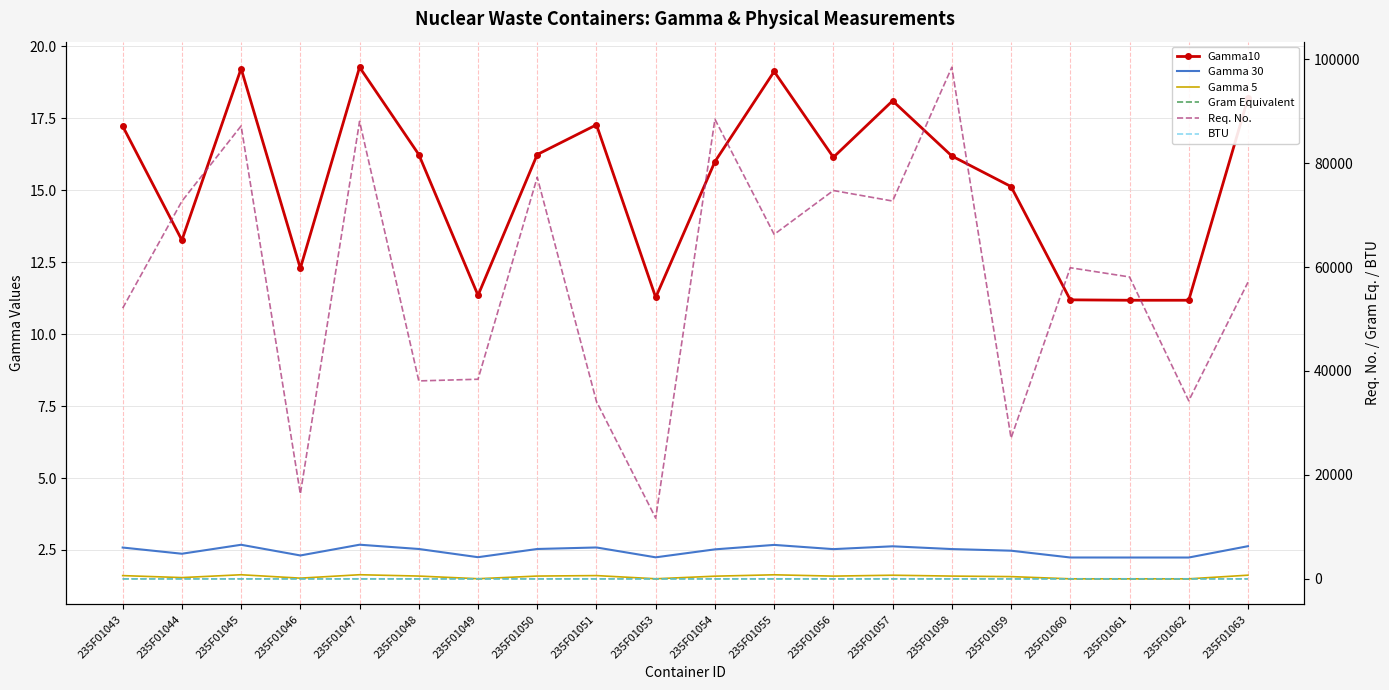

True or false: BTU and Gamma10 intersect in this chart.

False